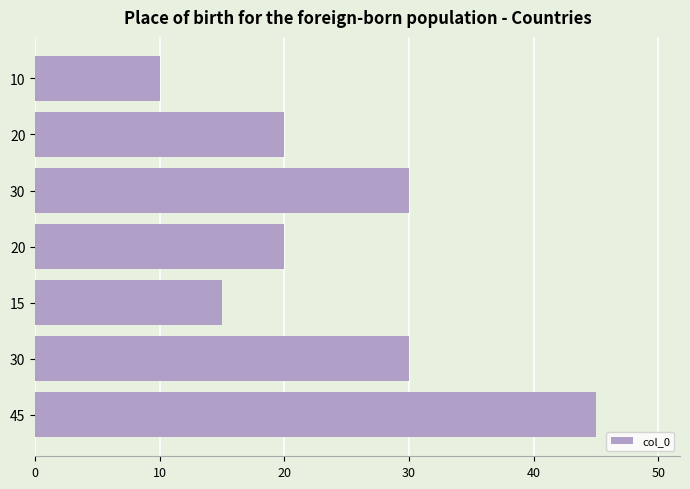

How many bars are there in total?

7